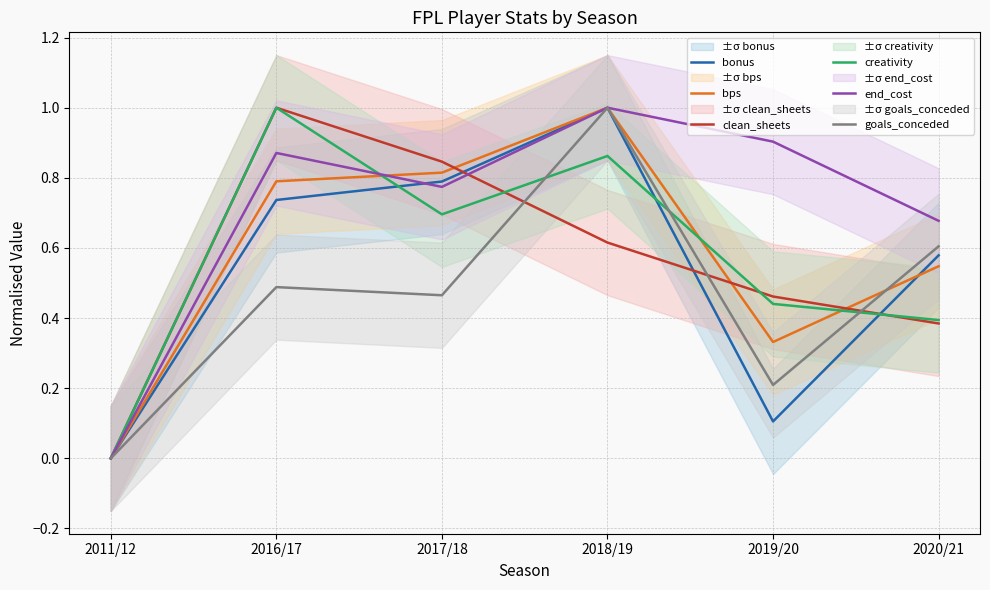

What are all the series names shown in the legend?

bonus, bps, clean_sheets, creativity, end_cost, goals_conceded